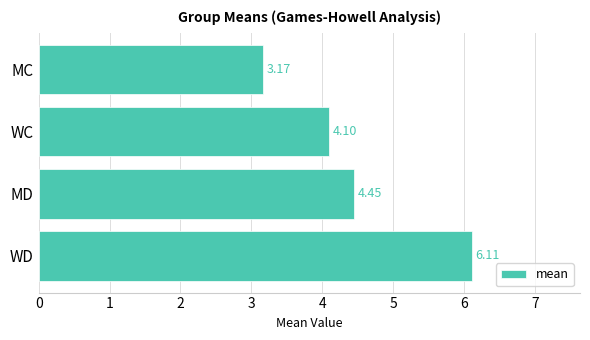

At which label is the value closest to 4?

WC